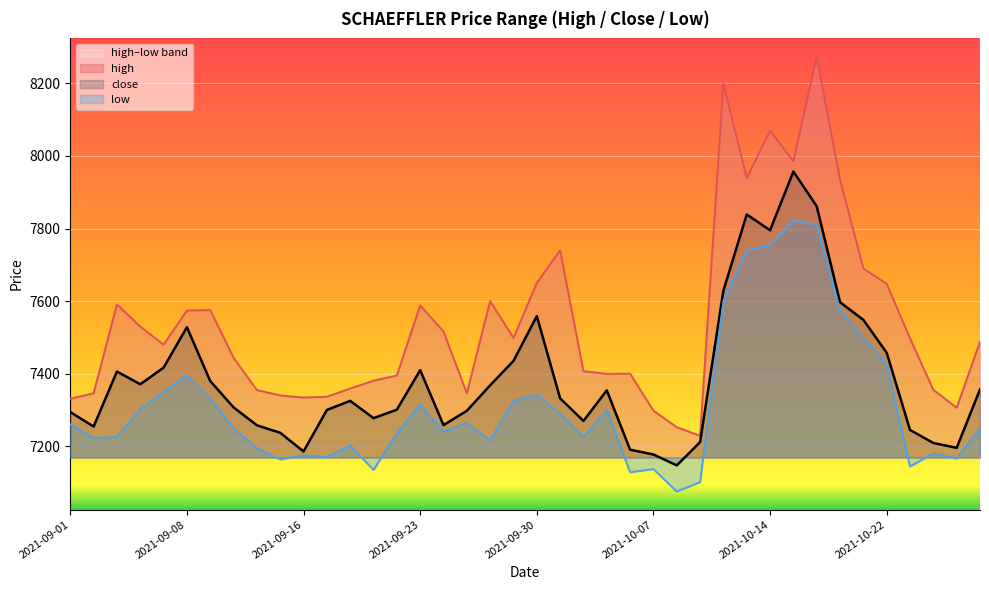

Which series changed the most between 2021-09-15 and 2021-09-27?

low